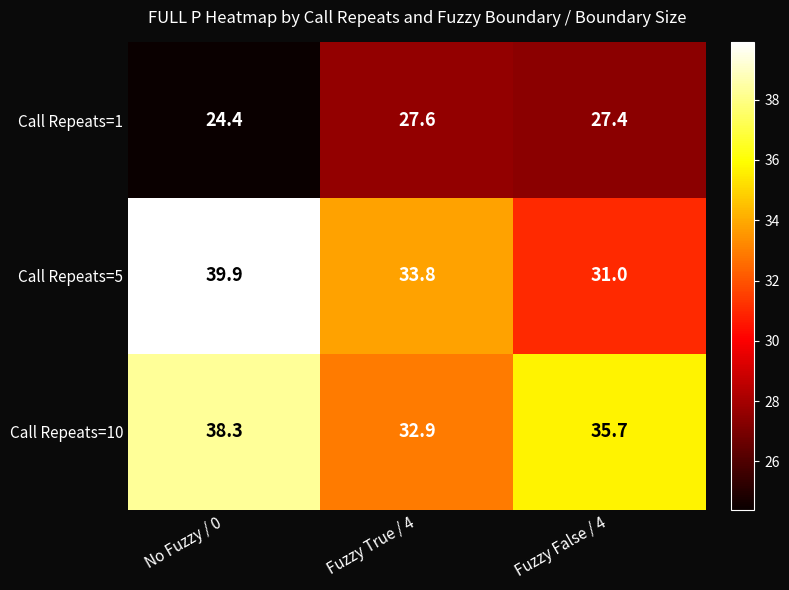

Between No Fuzzy / 0 and Fuzzy True / 4, which series saw the biggest shift?

Call Repeats=5